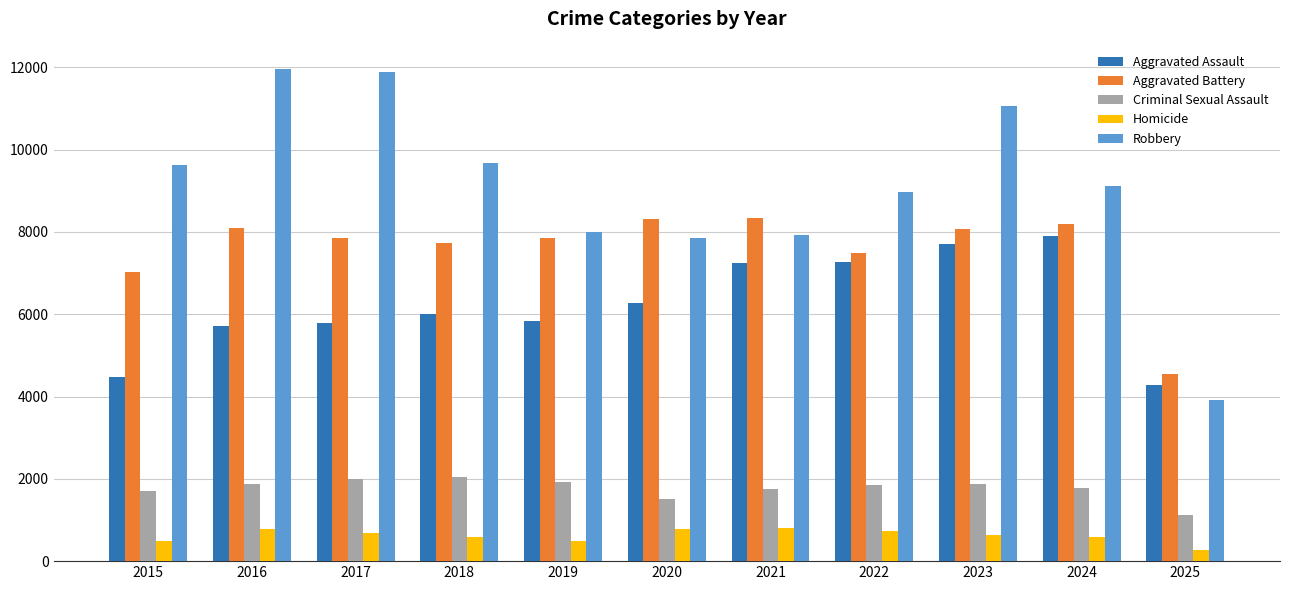

Which series has the widest spread of values?

Robbery